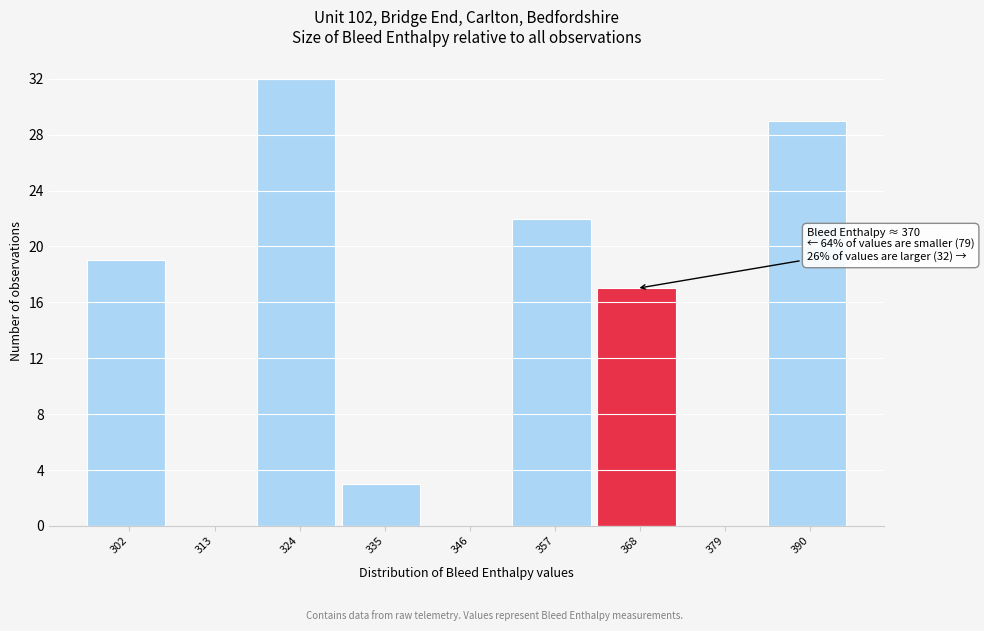

Reading right to left, list all the values displayed in this chart.

390=29	379=0	368=17	357=22	346=0	335=3	324=32	313=0	302=19